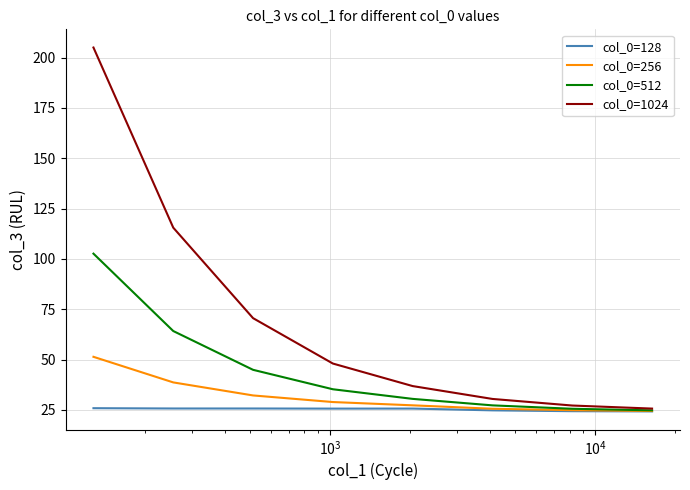

Which series has the largest range (max minus min)?

col_0=1024